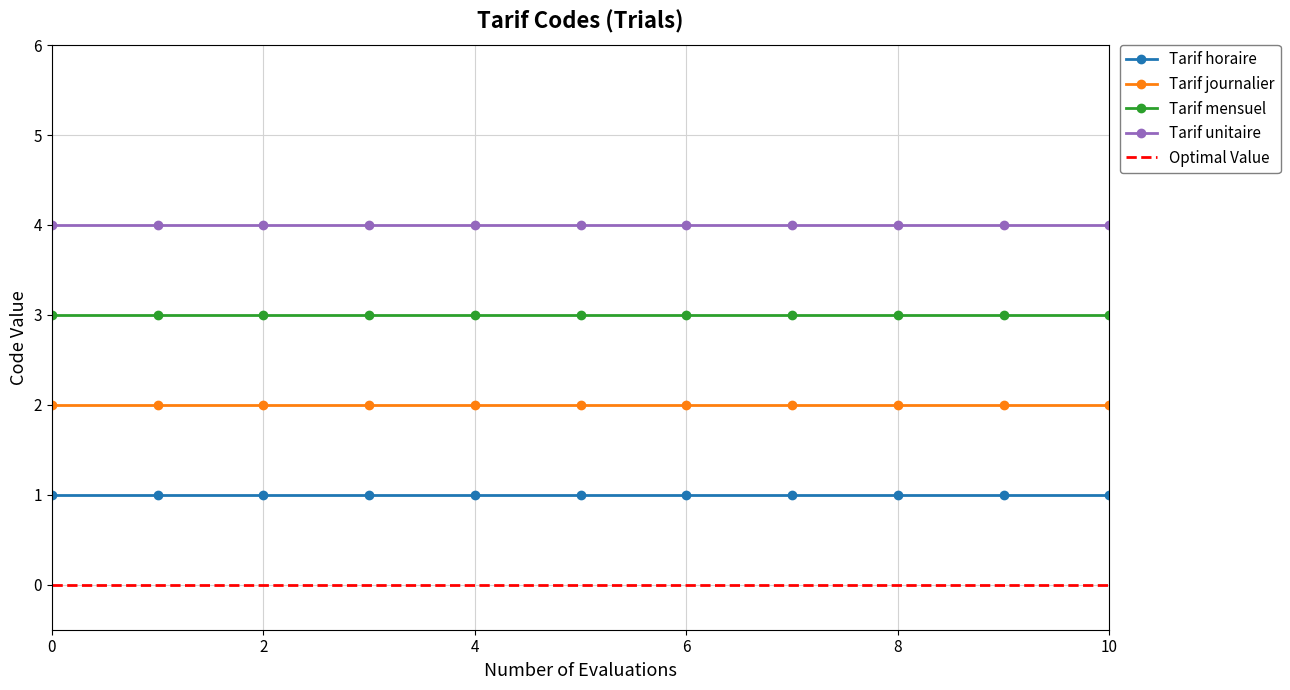

Is it true that Tarif unitaire equals 1 at 3?

False